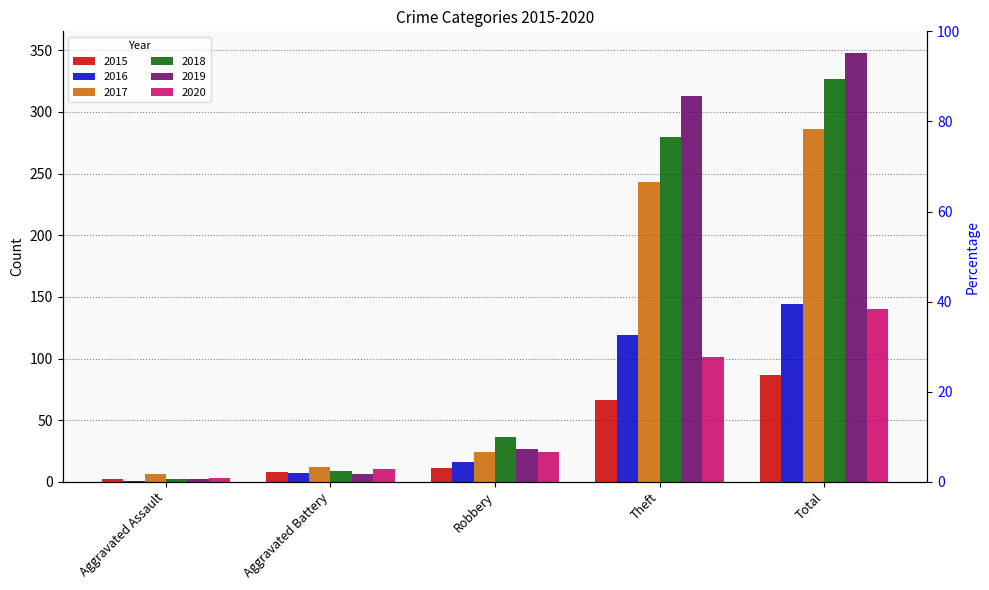

What is the minimum value for 2020?

3